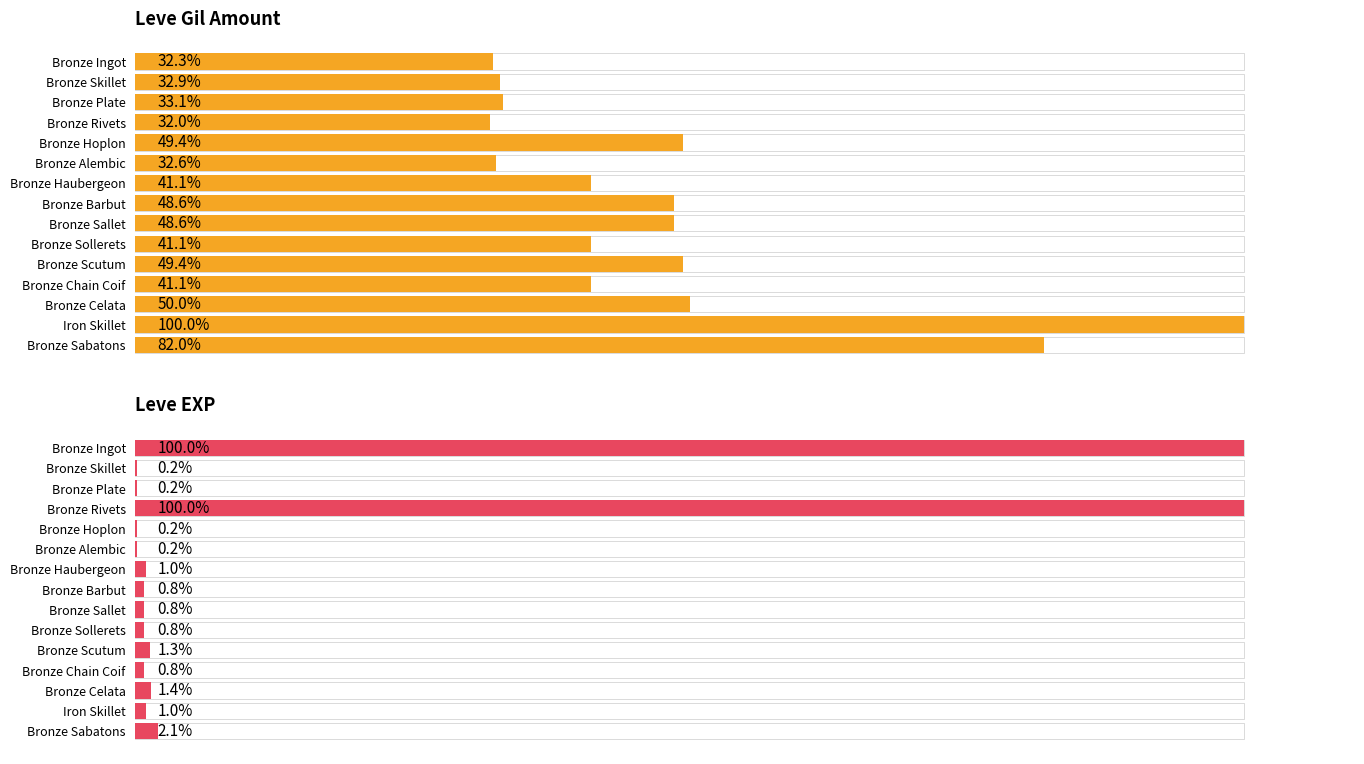

Rank the series by their maximum value, from highest to lowest.

Leve EXP, Leve Gil